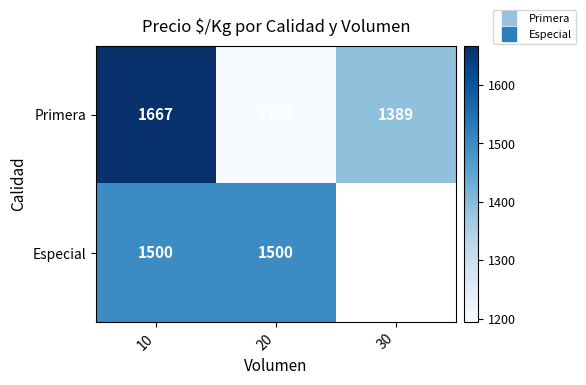

At how many categories does at least one series exceed 1242?

3